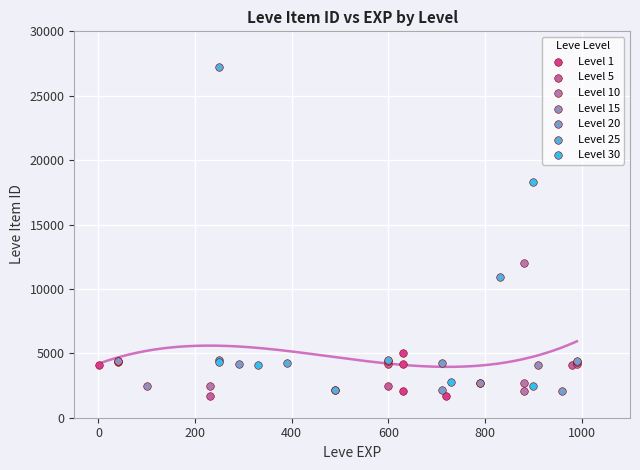

Which series has the widest spread of Y values?

Level 25